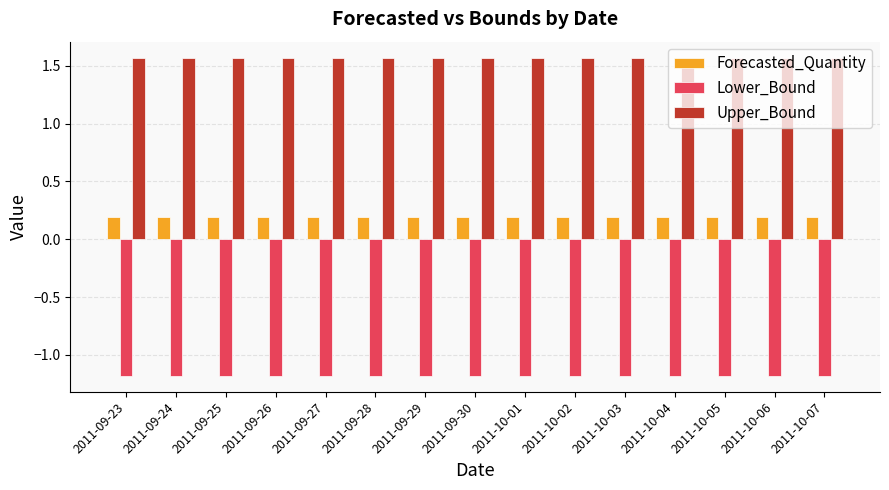

What position from the right is 2011-09-28?

10